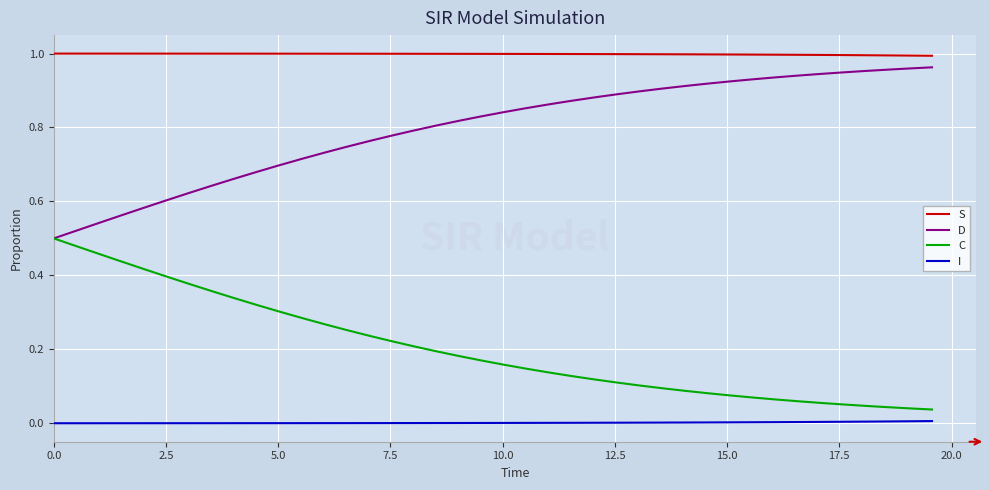

Which series has the largest total across all categories?

S